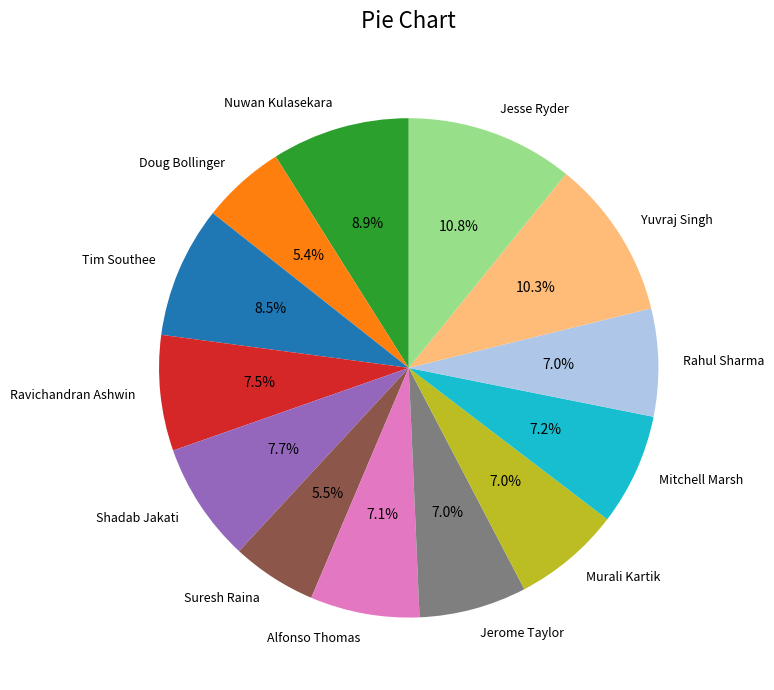

Count the number of slices in the pie.

13